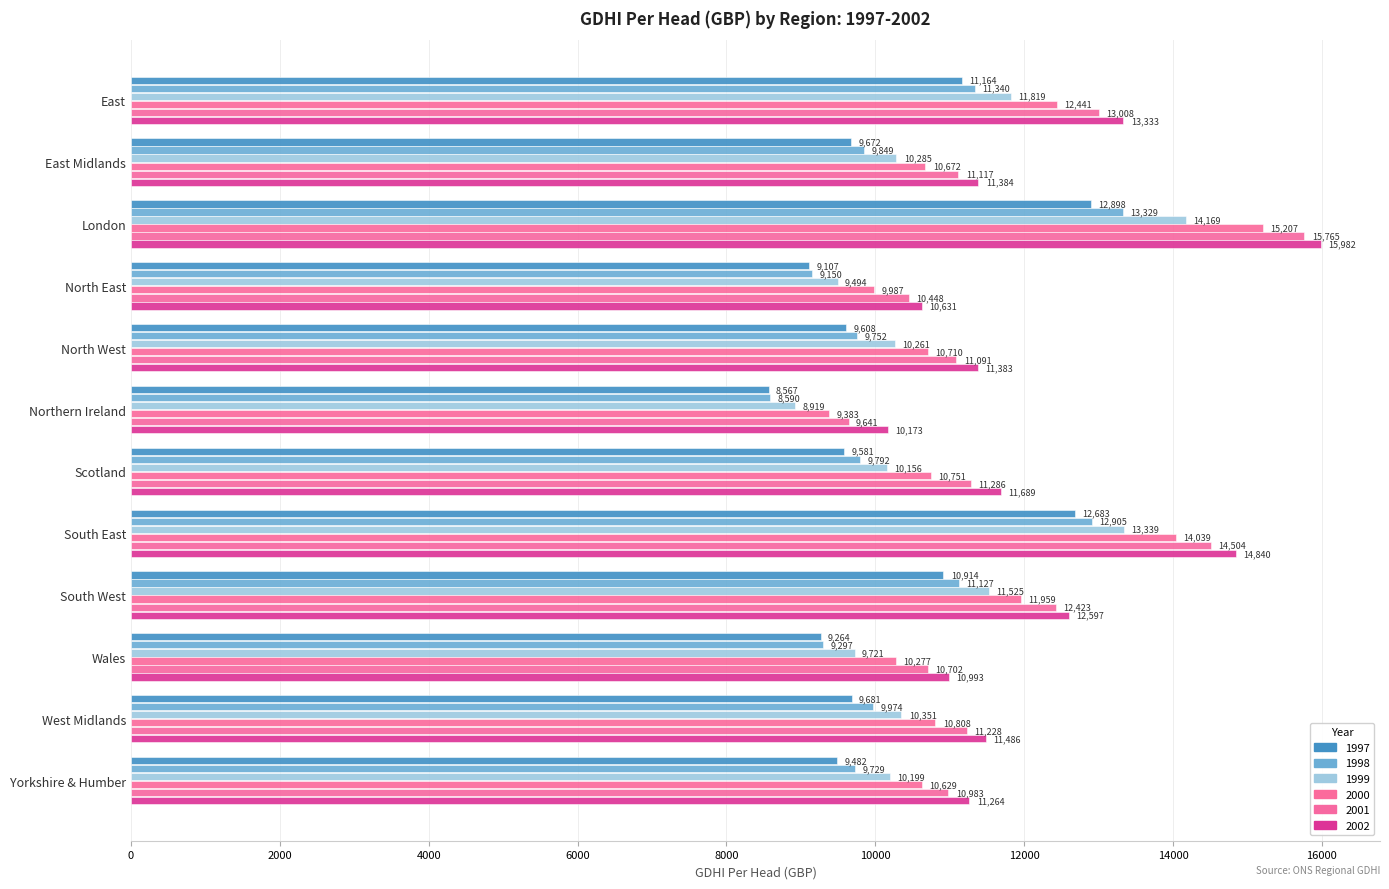

What is the spread (max minus min) of values at Northern Ireland?

1606